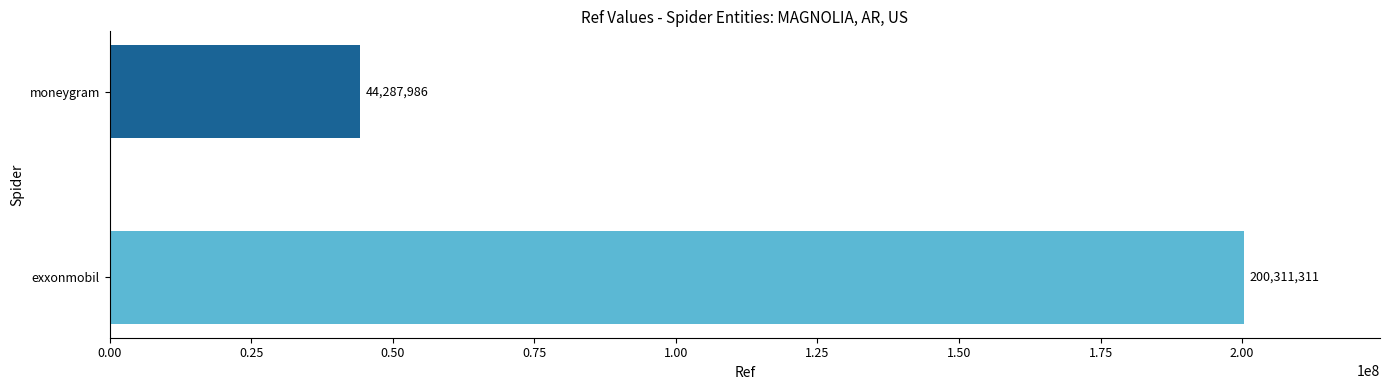

Count the values in the range 44287986 to 200311311.

2